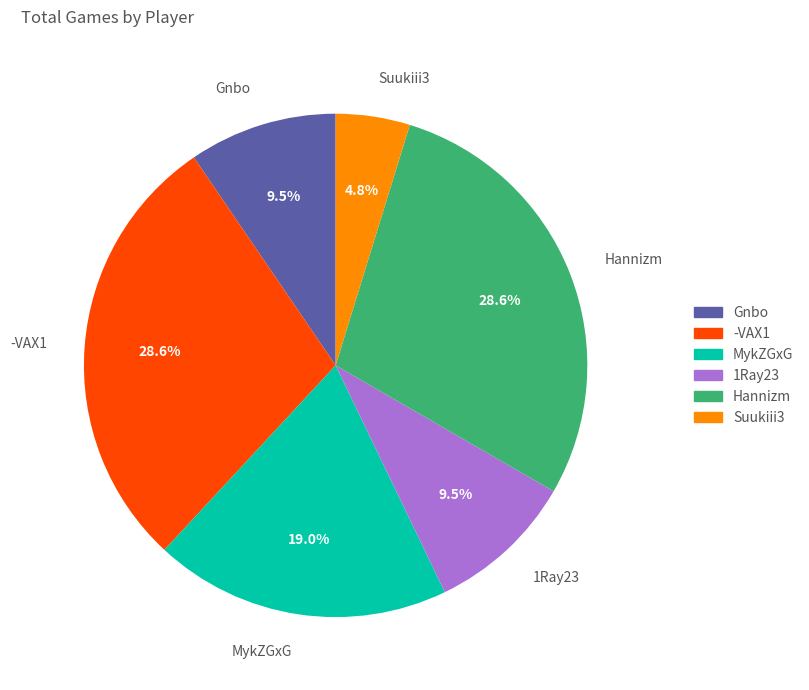

What is the smallest slice in the pie chart?

Suukiii3